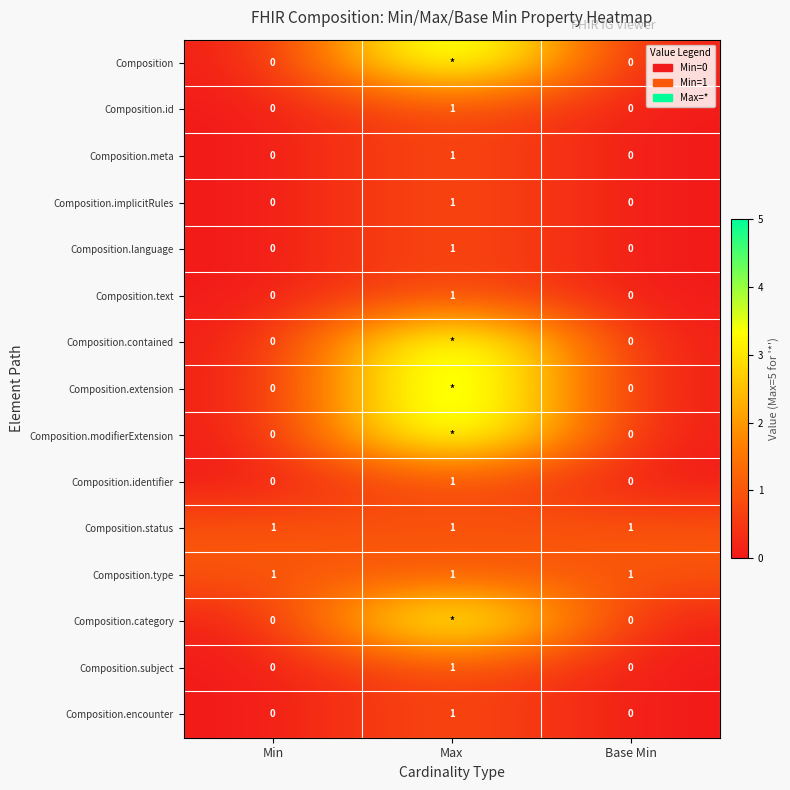

True or false: Composition.language has a value of 1 at Max.

True